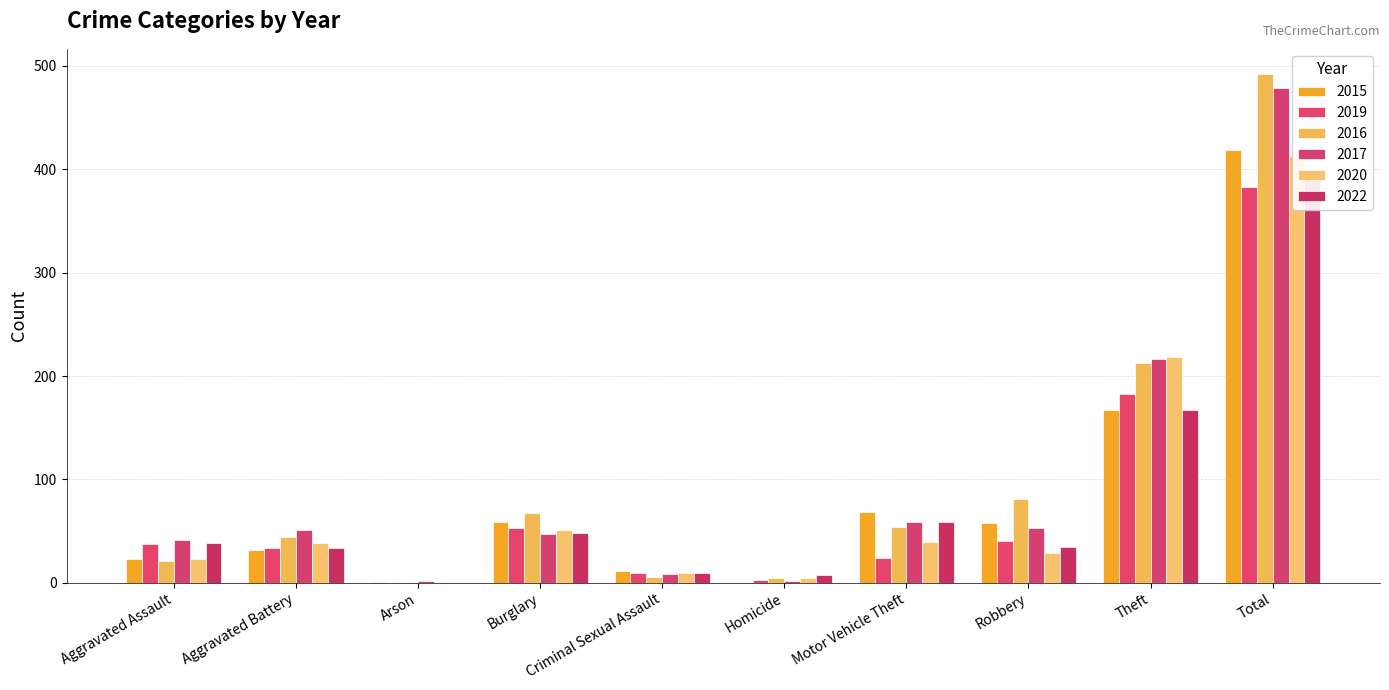

How many data points in 2016 are less than 54?

5